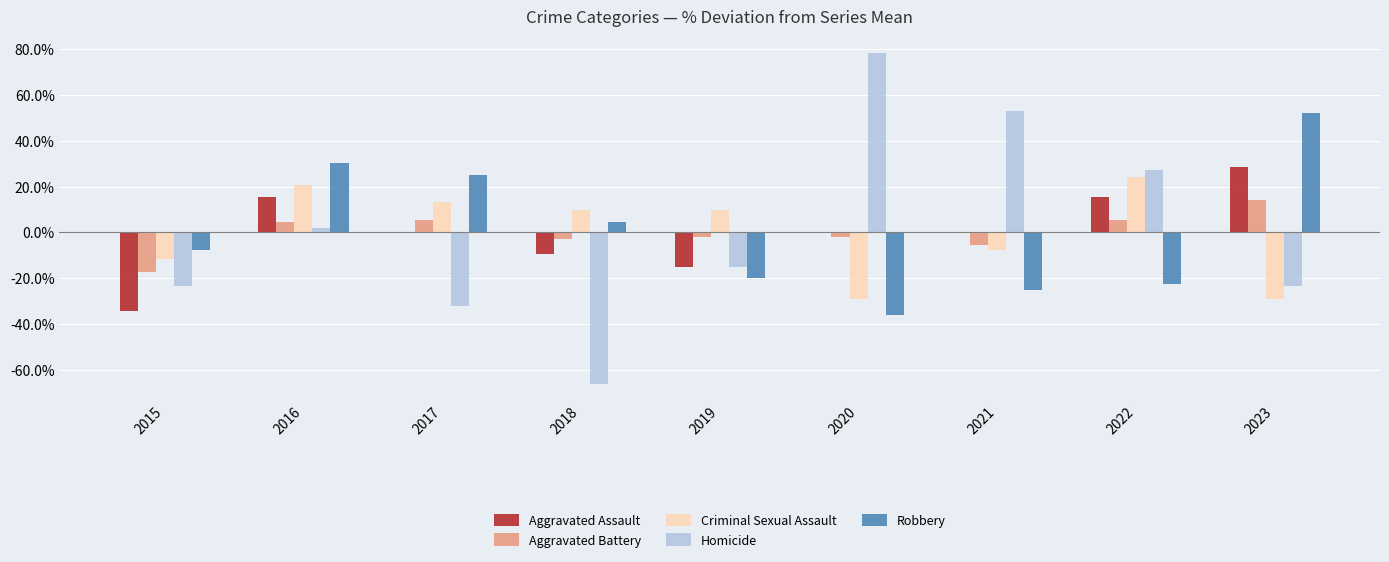

True or false: Robbery has a value of 89.5 at 2023.

False